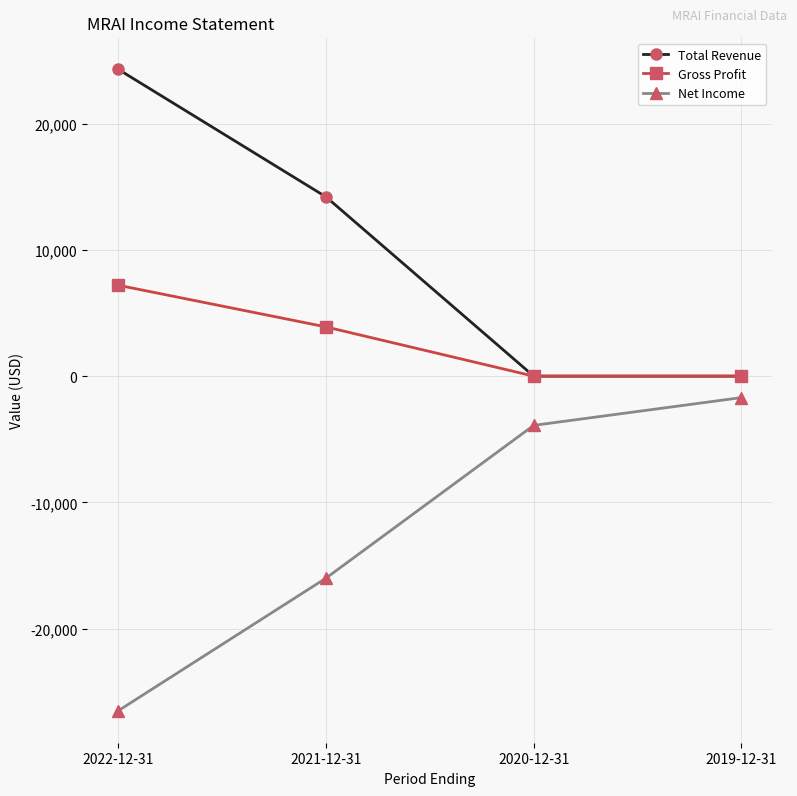

True or false: Gross Profit and Net Income intersect in this chart.

False